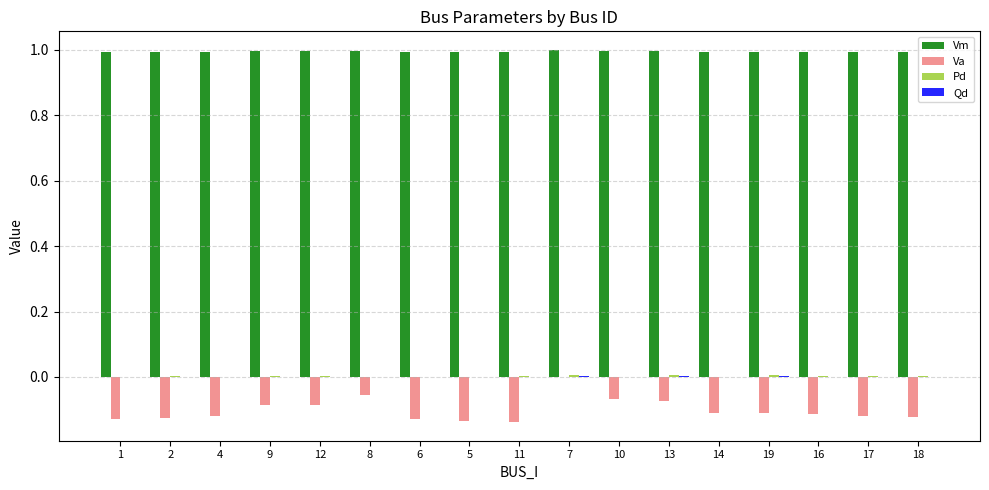

What is the sum of all Va values?

-1.7